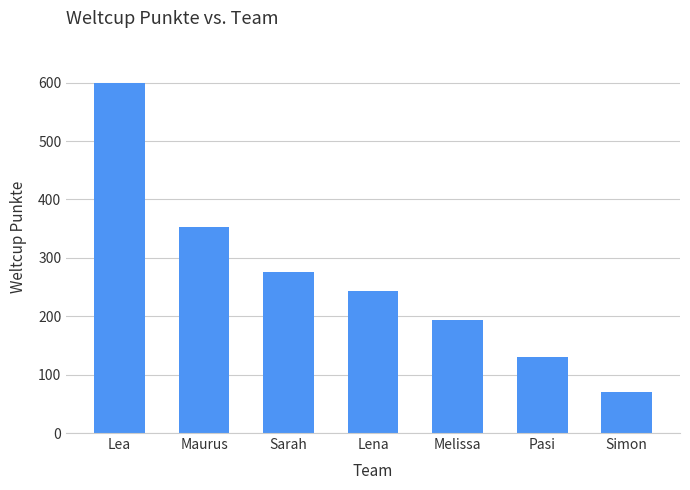

What is the minimum value shown in the chart?

70